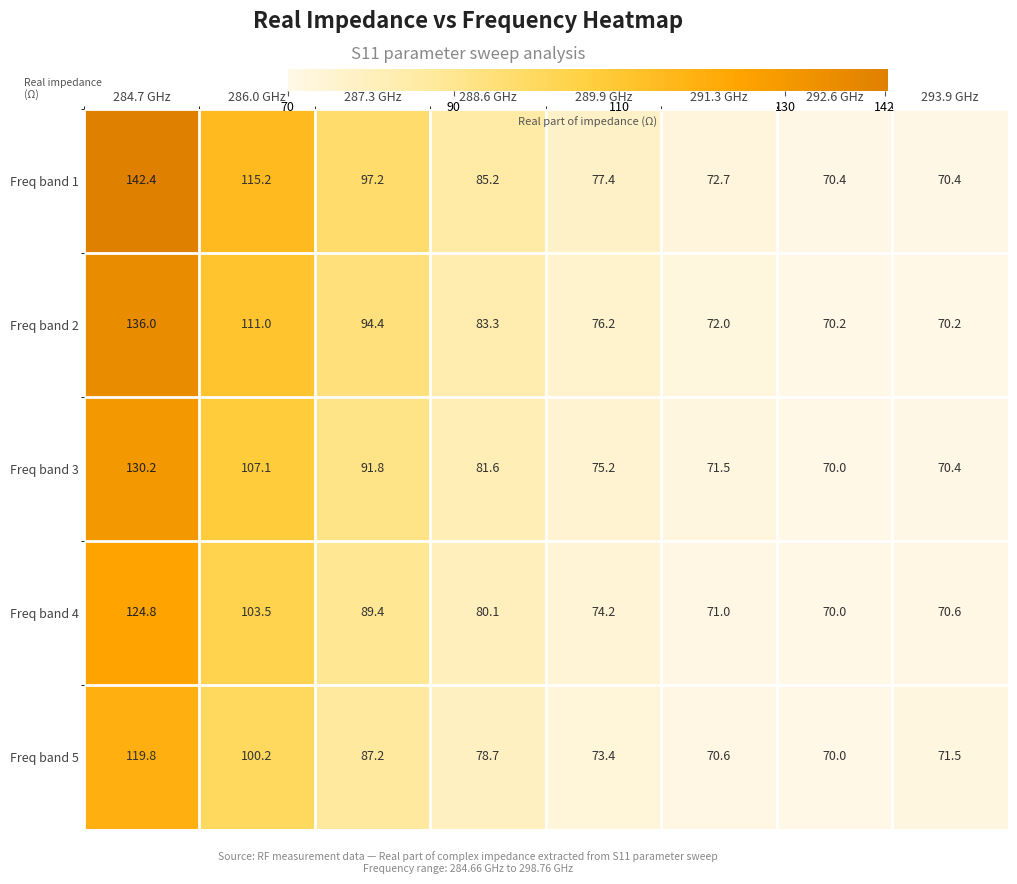

How many distinct data groups are displayed?

5